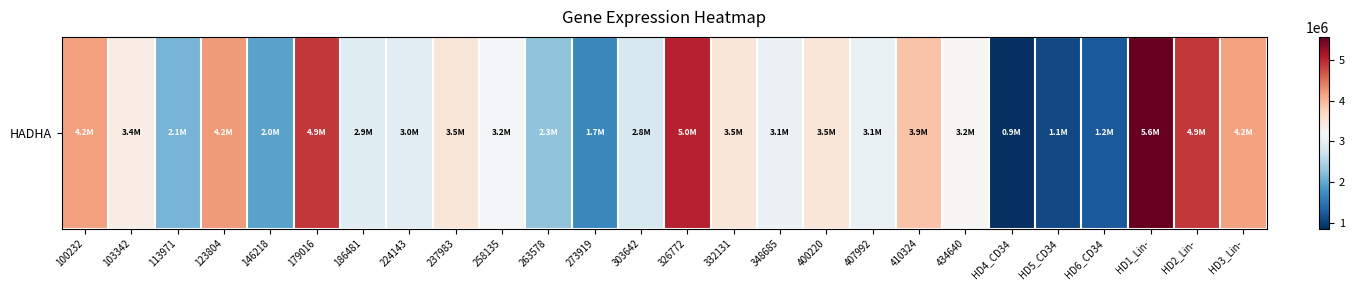

Where does the data first go above 3233734?

100232